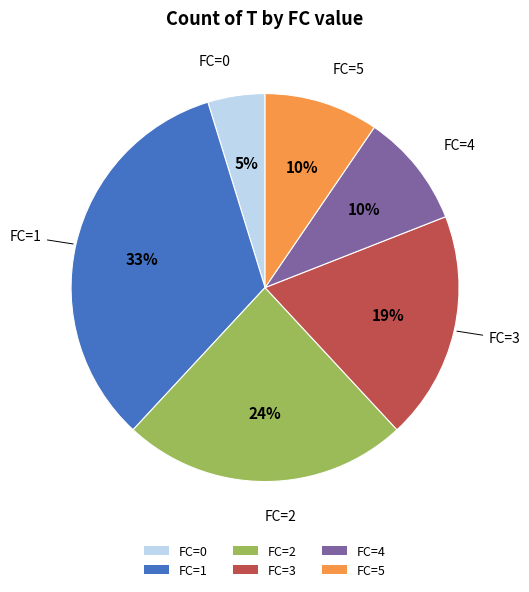

To the nearest percent, what portion does FC=4 represent?

10%